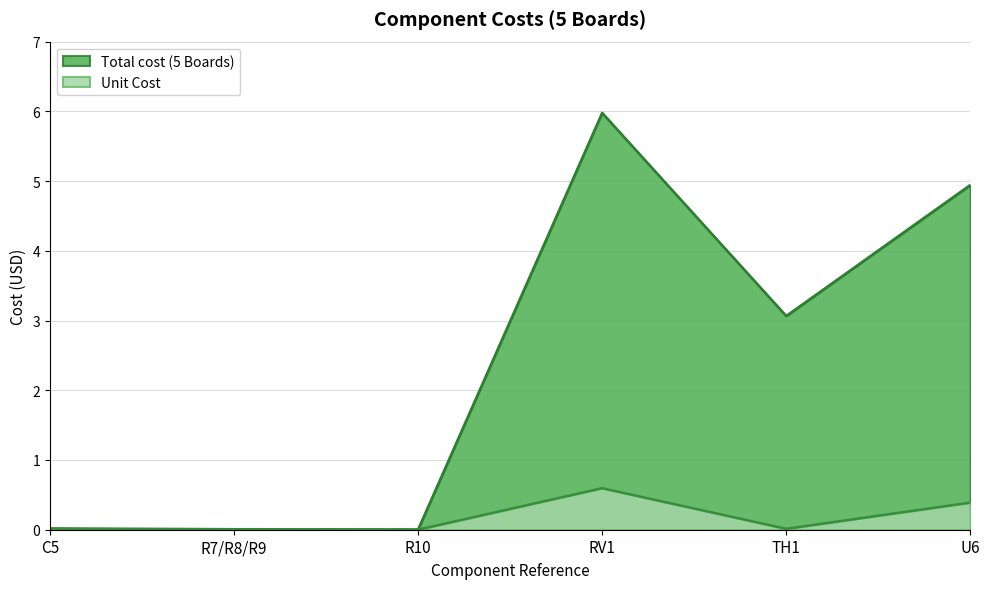

At which category does the chart reach its minimum across all series?

R7/R8/R9